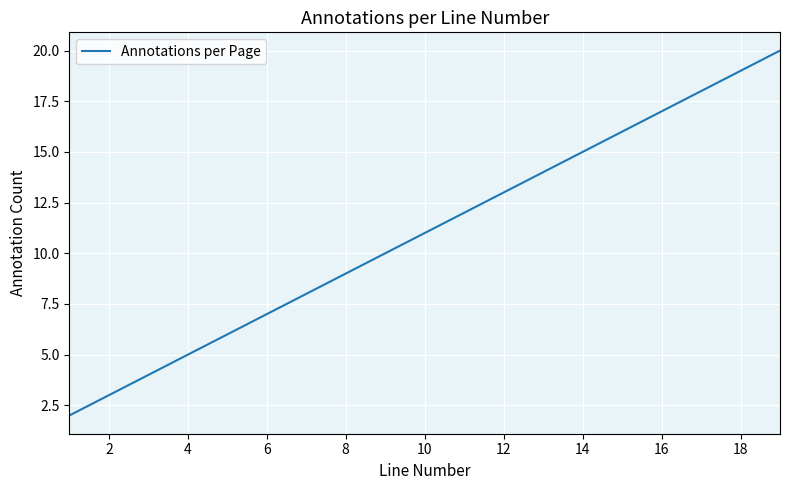

What is the smallest value displayed?

2